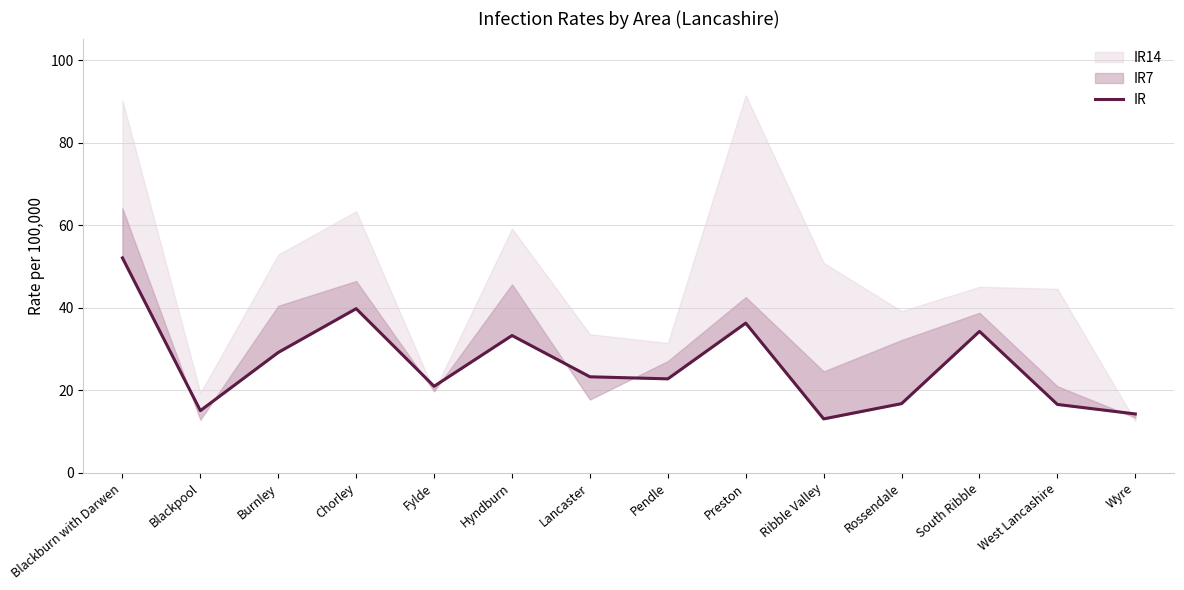

At which category does the chart reach its peak across all series?

Blackburn with Darwen